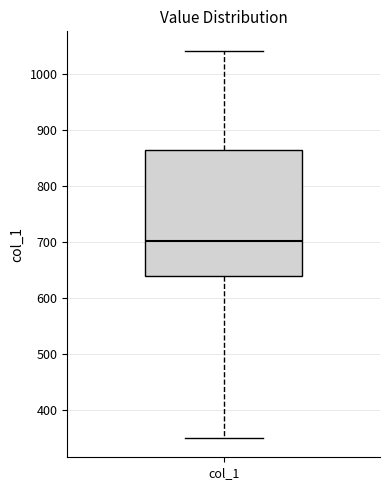

Read this box plot against the y-axis: the position of the median line, the range covered by the box, and the ends of both whiskers. The values are not printed on the chart, so give them approximately, as read against the axis.

median 700, box 640 to 860, whiskers 350 to 1040